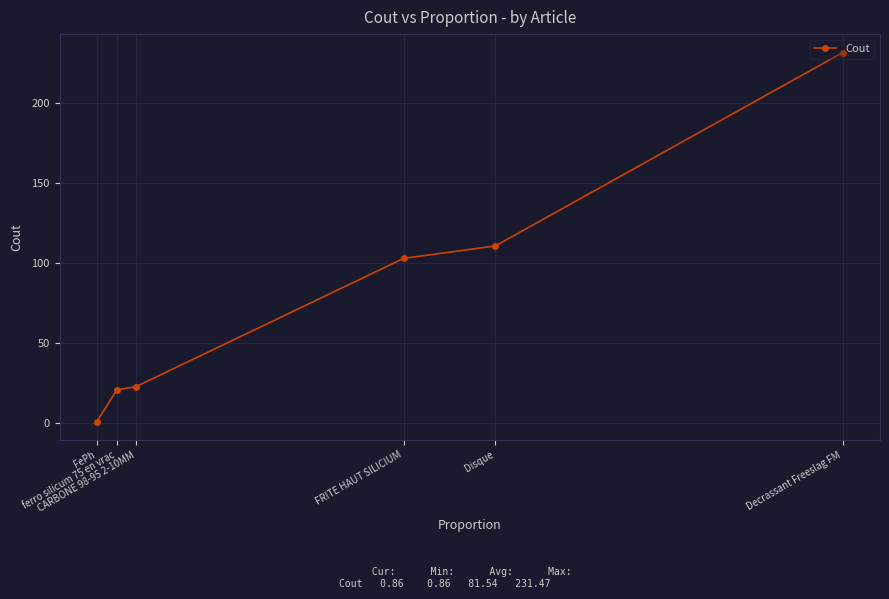

True or false: the data shows 34.7 at CARBONE 98-95 2-10MM.

False